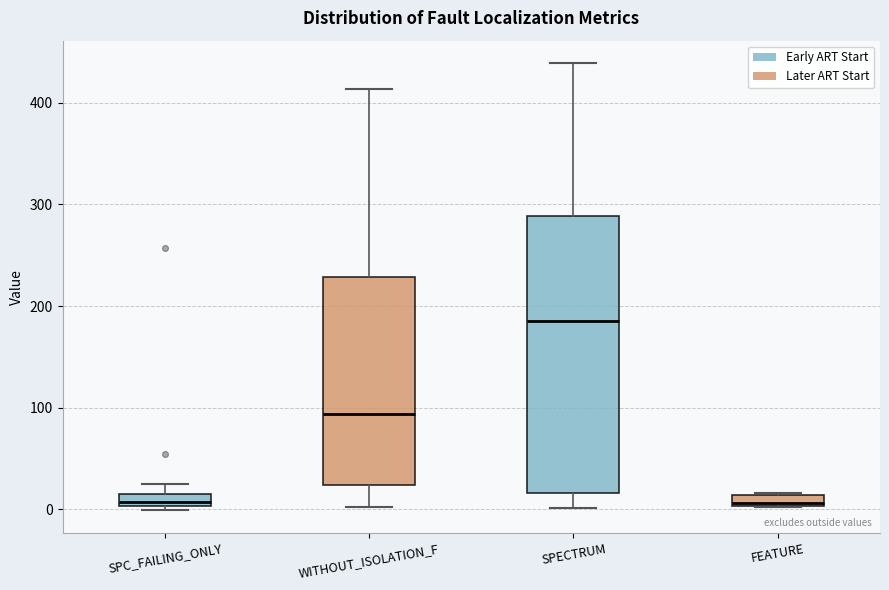

Which box is the tallest, from its lower edge to its upper edge?

SPECTRUM